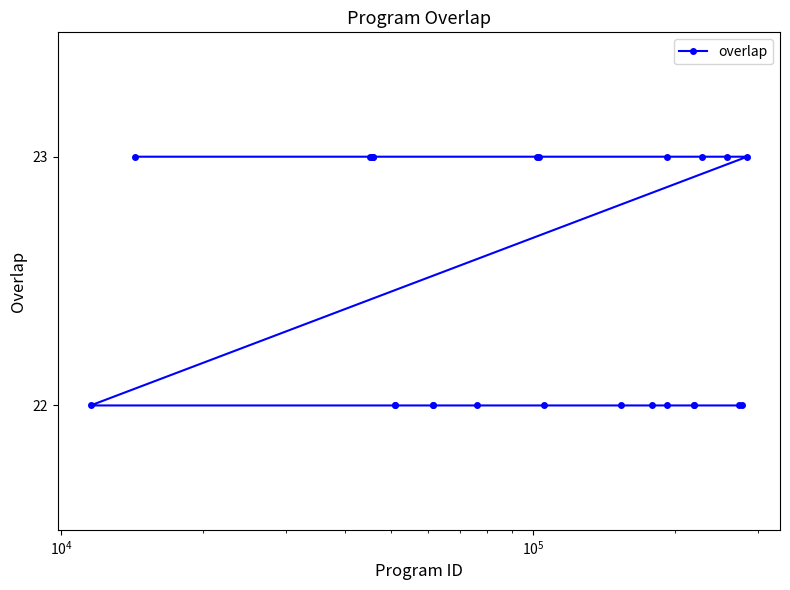

What is the value of the 9th point from the left?

22